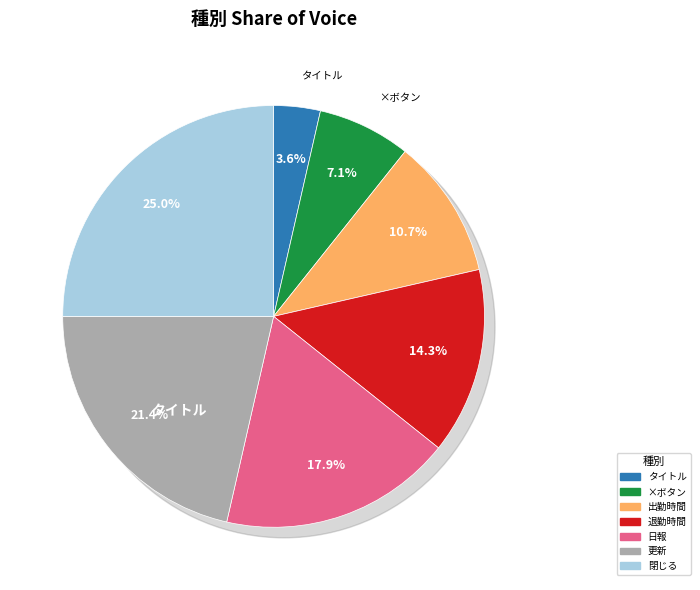

What is the total percentage of ×ボタン and 出勤時間?

17.9%